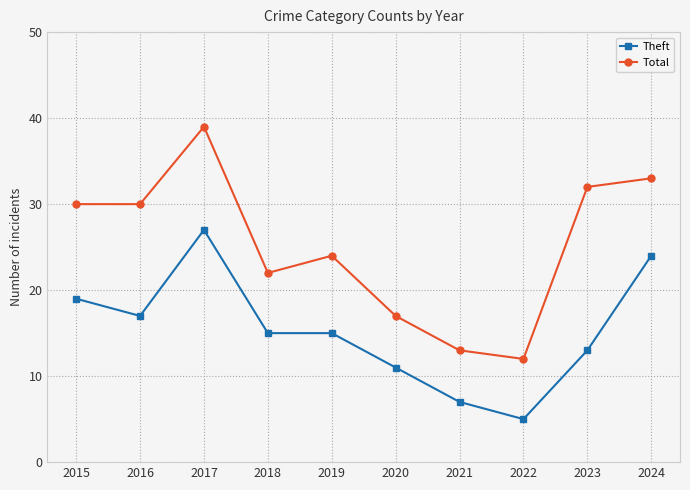

What is the average value of the Total series?

25